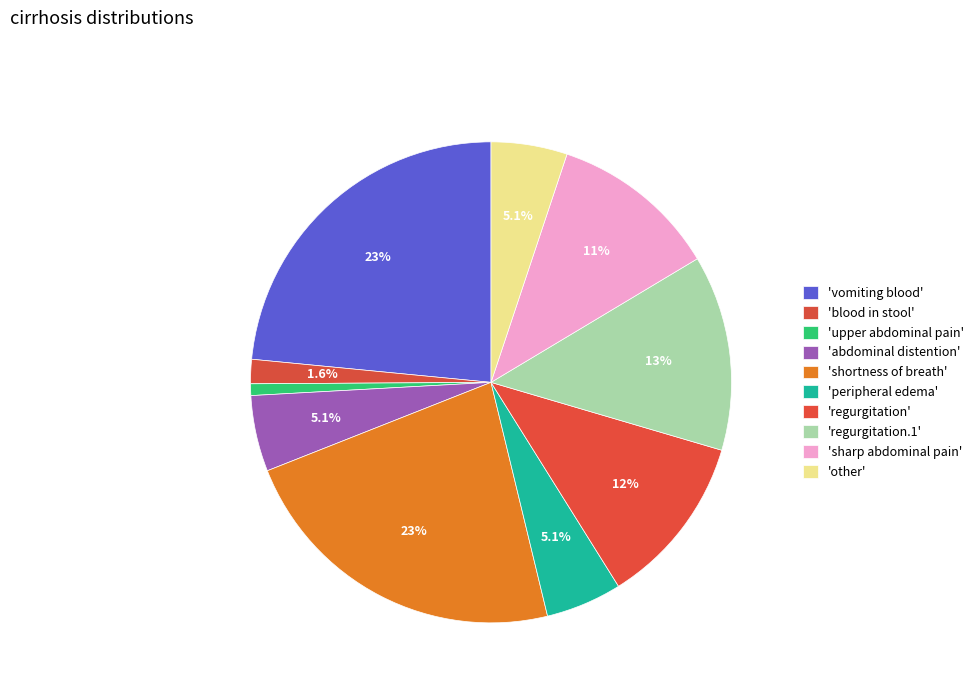

Count the number of slices in the pie.

10